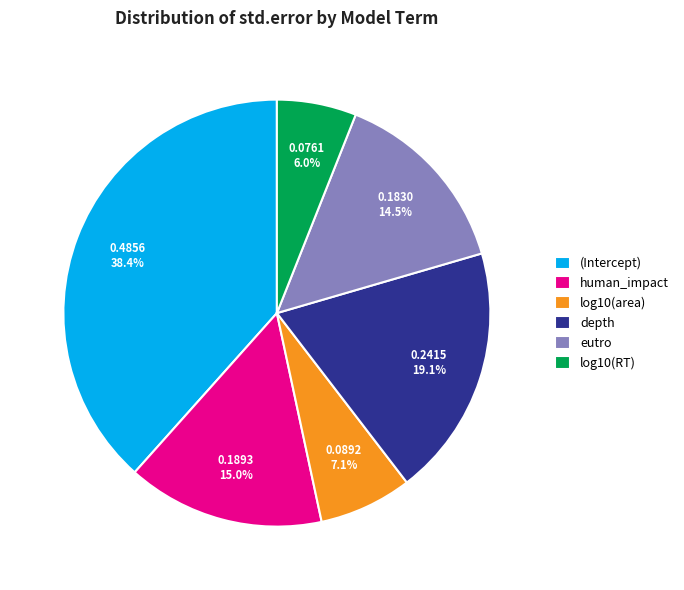

Is it true that log10(area) is 7% of the pie?

True